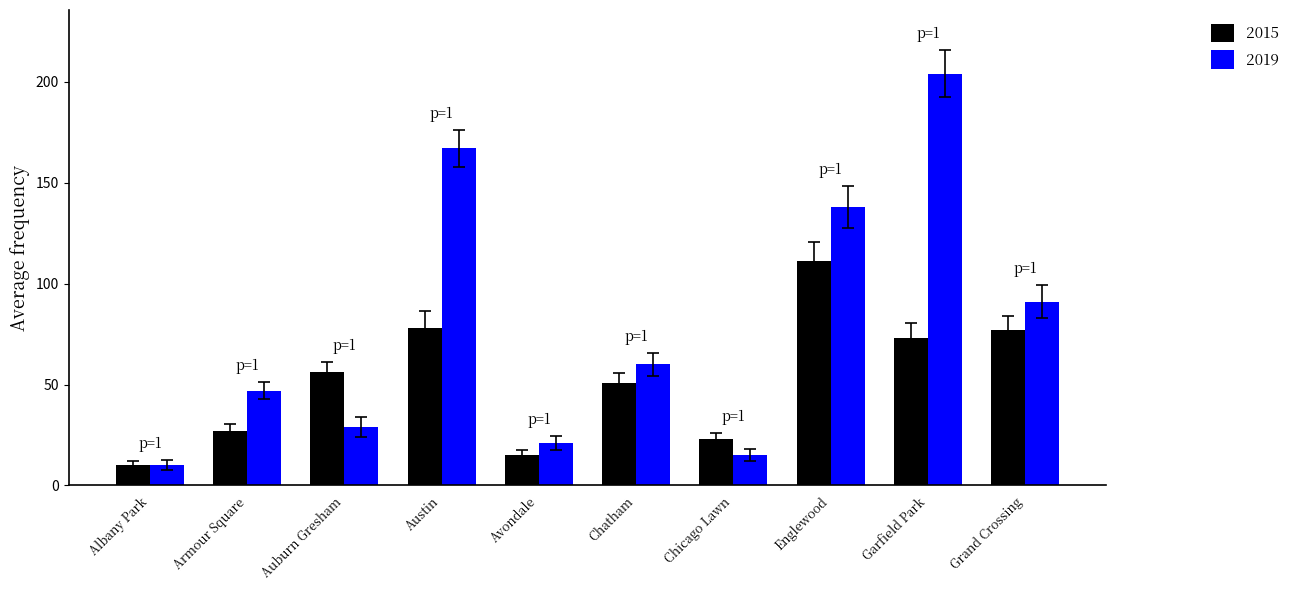

What are all the series names shown in the legend?

2015, 2019